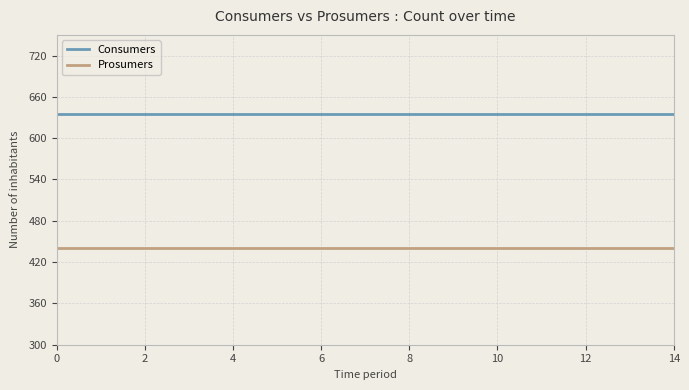

Which series has the largest total across all categories?

Consumers